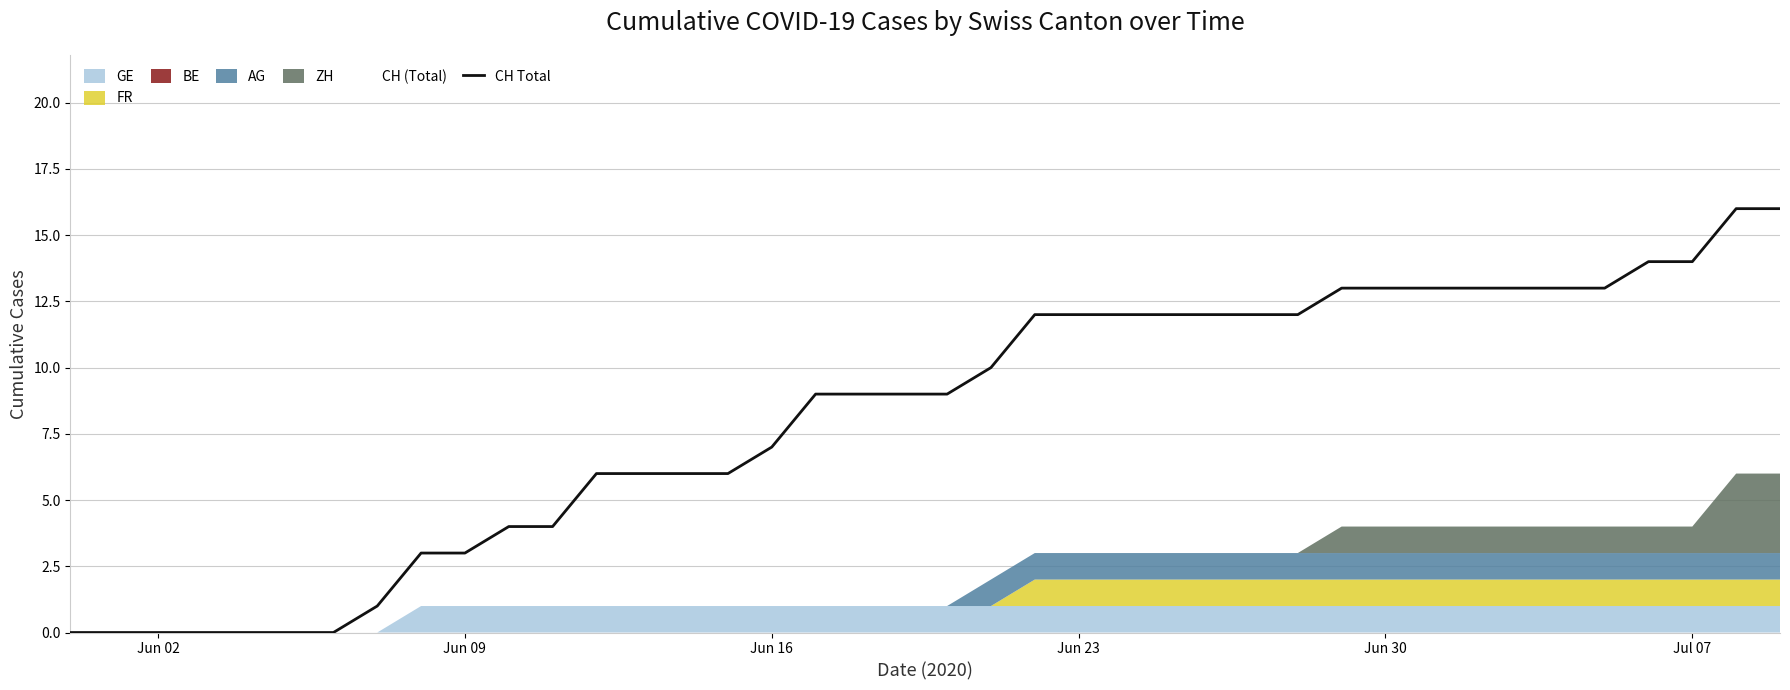

True or false: CH Total has a value of 0 at Jun 02.

True